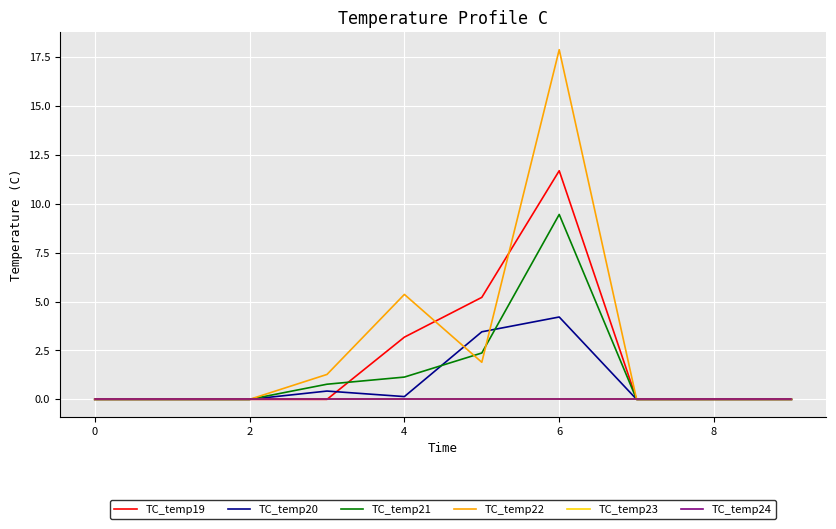

Does the chart display data point markers on the line(s)?

No